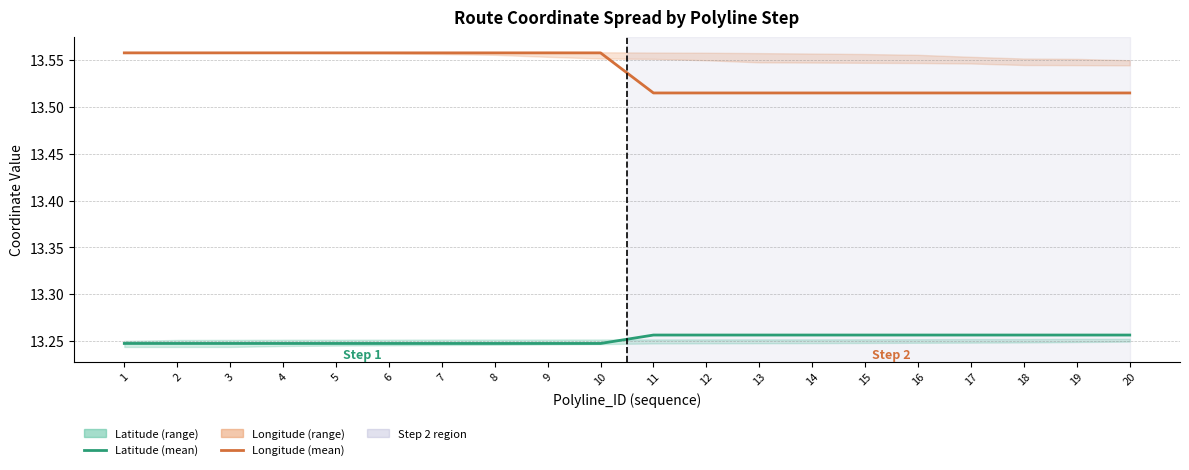

The value of Longitude (mean) at 9 is 13.6. True or false?

True